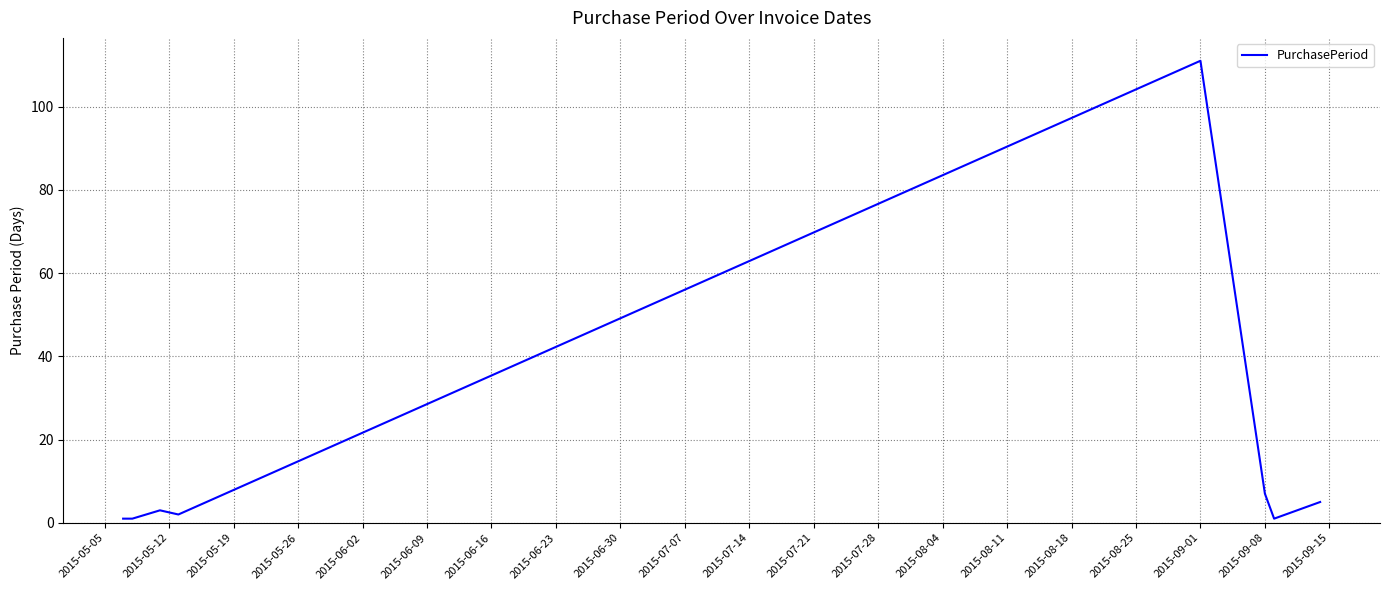

Reading left to right, what are all the values shown in this chart?

1	1	3	2	111	7	1	5